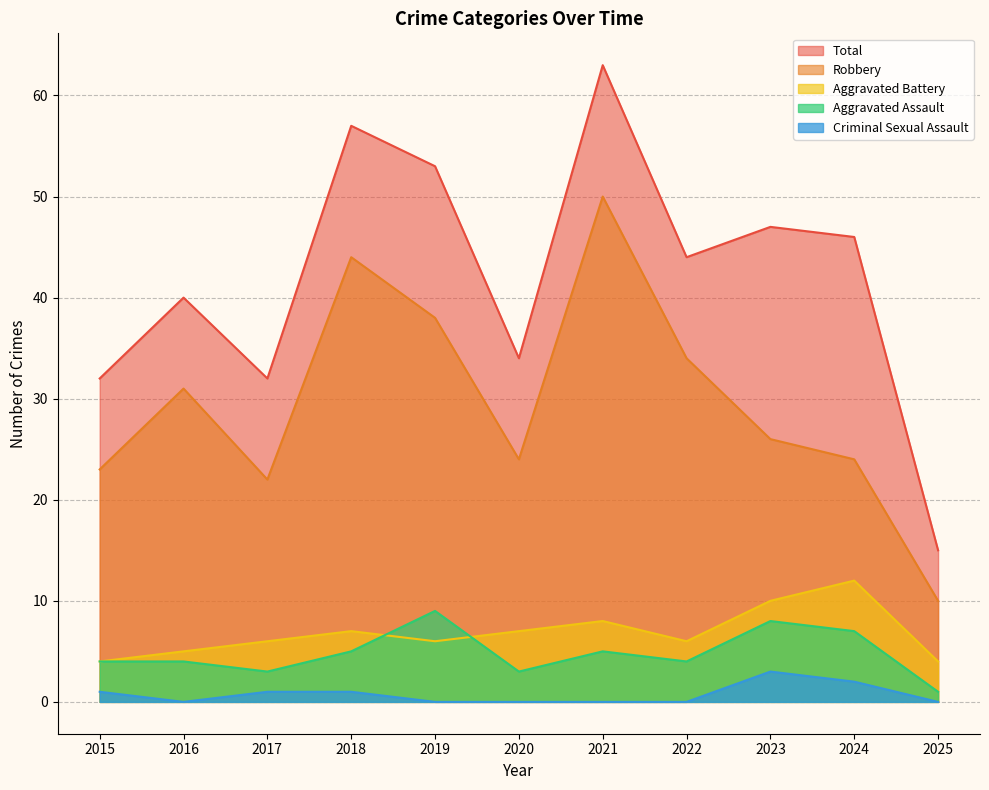

The value of Robbery at 2018 is 44. True or false?

True